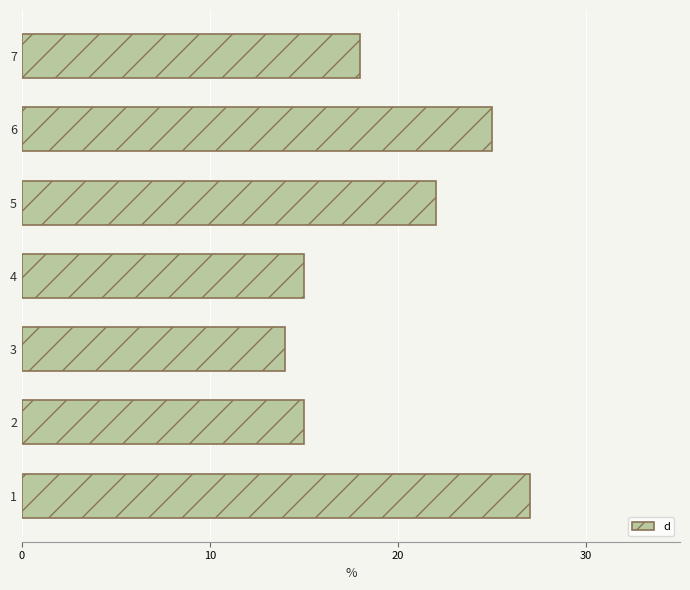

The value at 2 is 15. True or false?

True